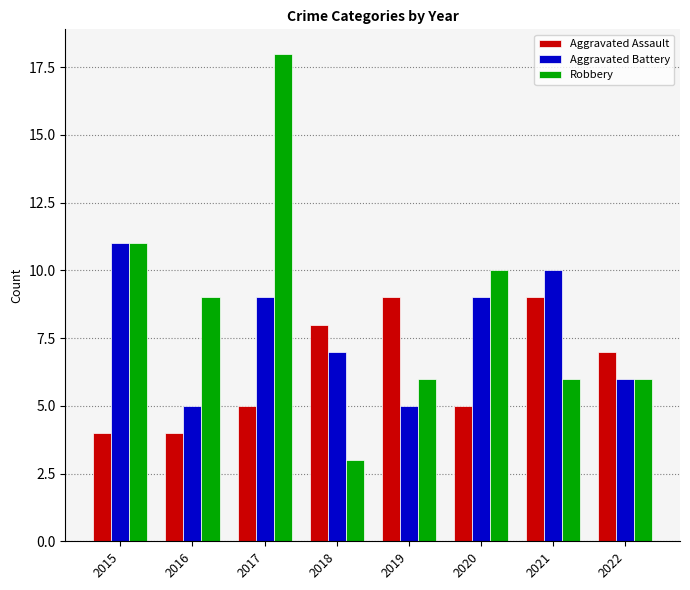

How many distinct data groups are displayed?

3